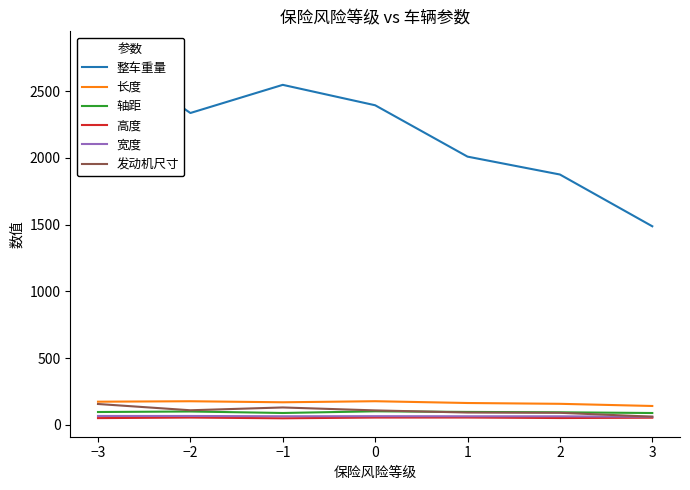

How many data points in 整车重量 are above 2337?

3